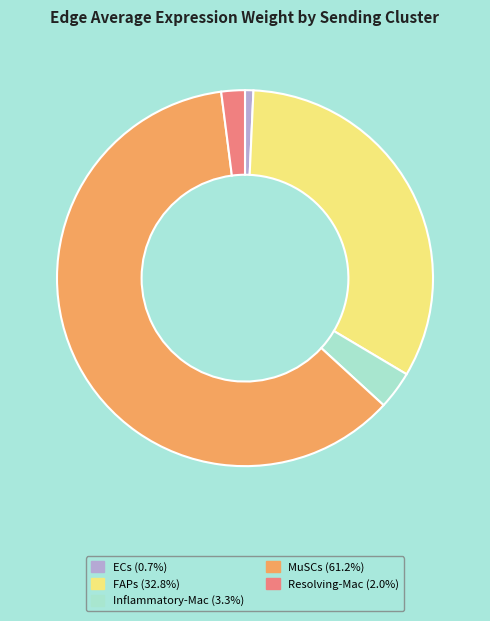

Do MuSCs and ECs together represent more than half of the pie?

Yes